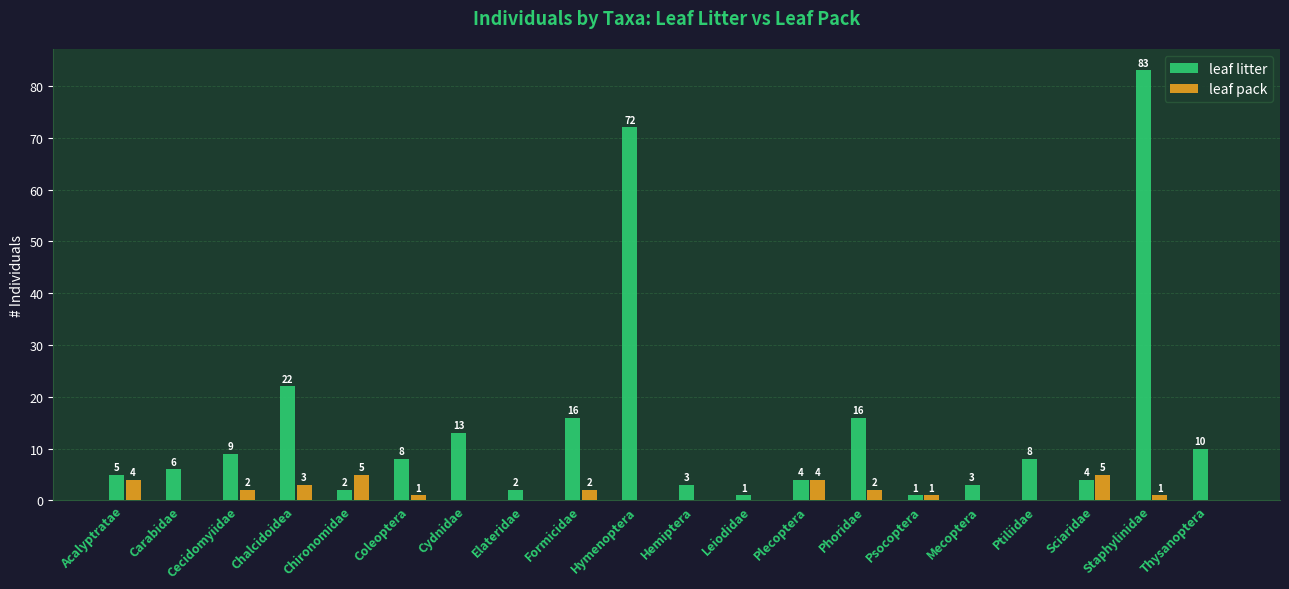

What is the average value of the leaf pack series?

2